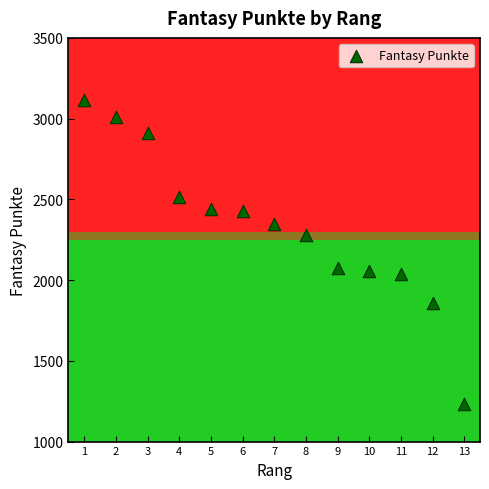

What is the range of Y values (max minus min)?

1882